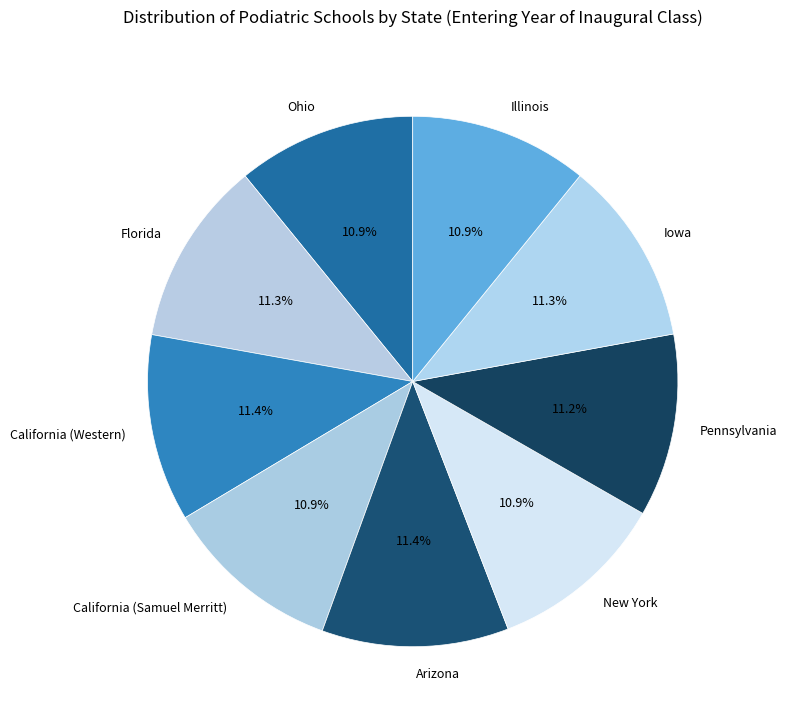

Is the sum of New York and Arizona greater than half?

No